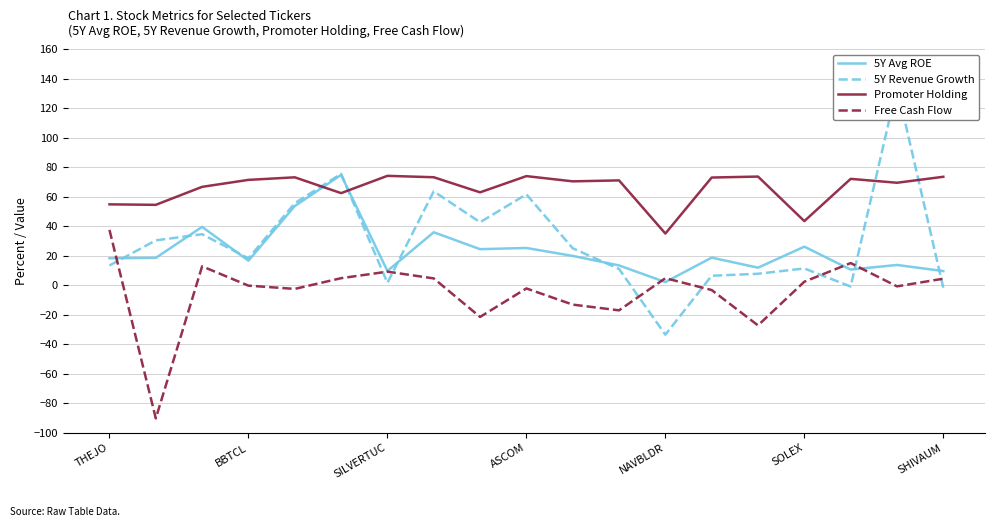

True or false: 5Y Avg ROE and Free Cash Flow intersect in this chart.

True